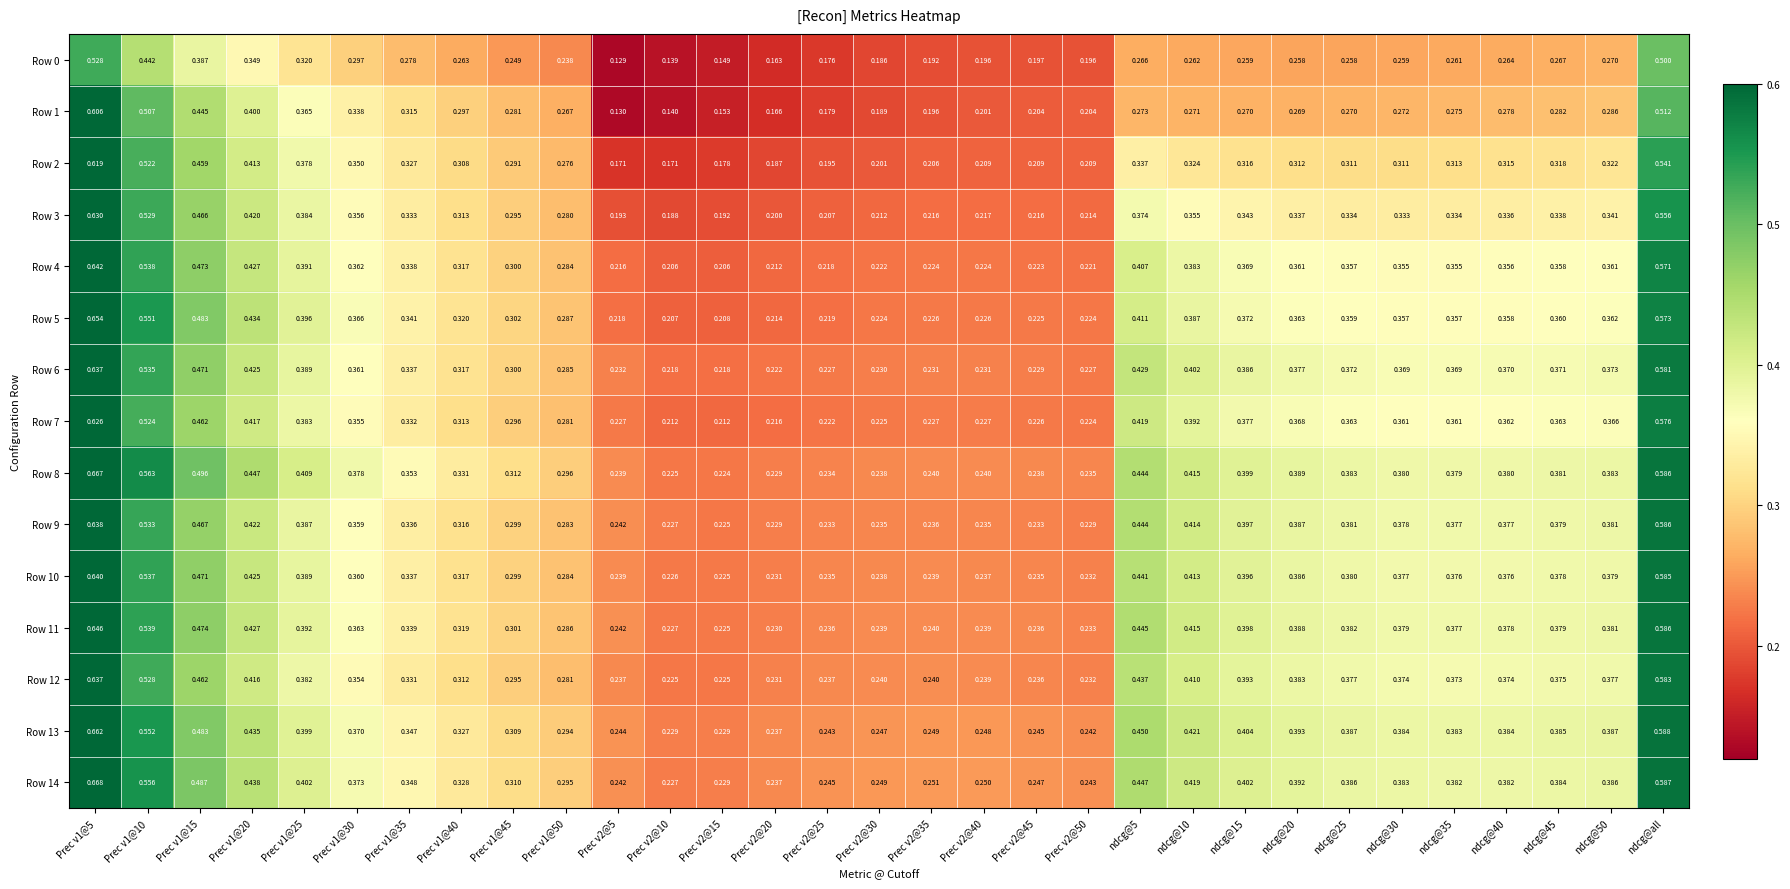

Is the value of Row 9 at Prec v2@45 greater than the value of Row 1 at Prec v1@40?

No